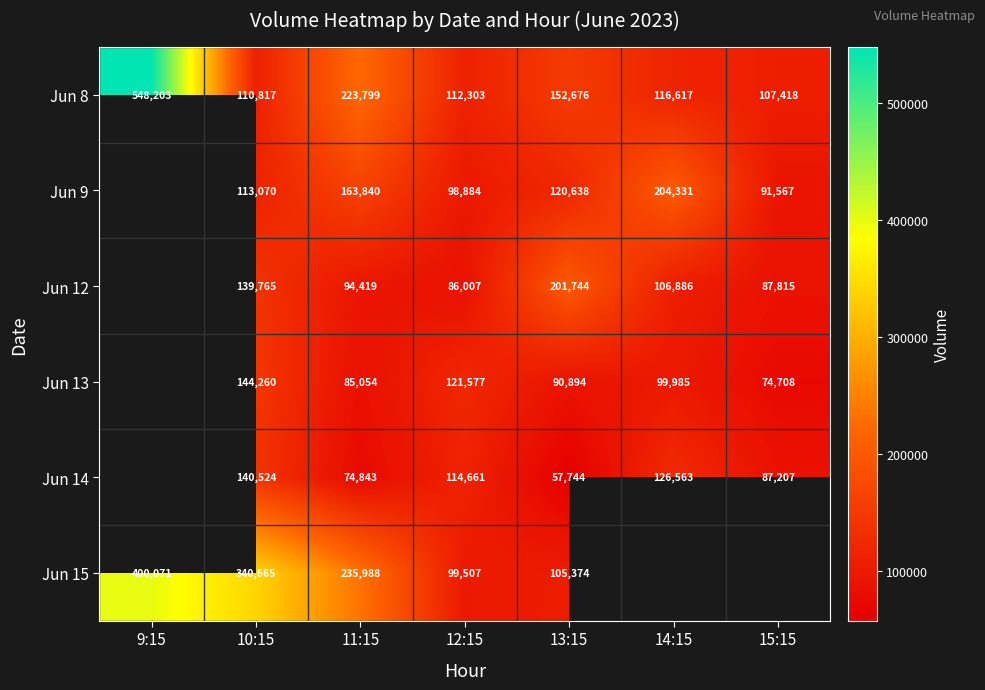

What is the difference between the Jun 8 values at 11:15 and 15:15?

116381